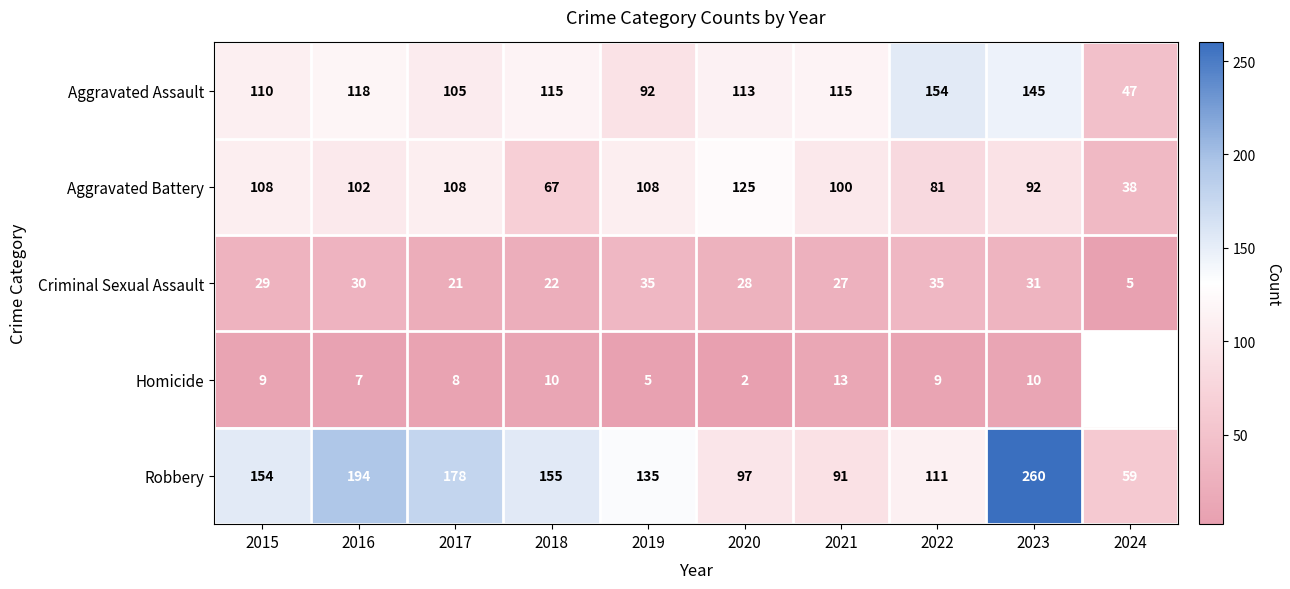

What is the sum of all Robbery values?

1434